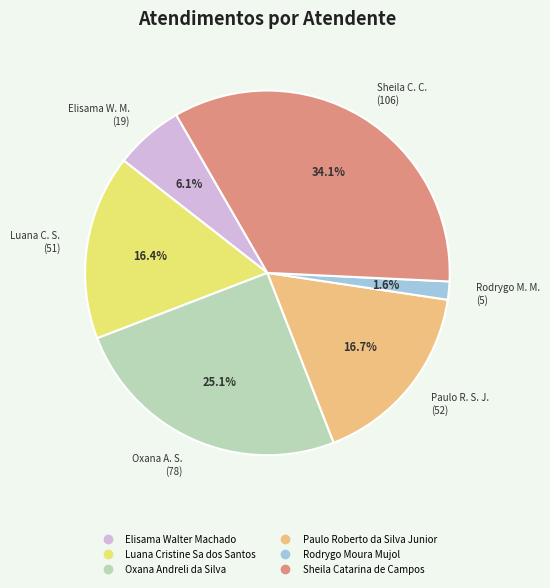

To the nearest percent, what is the average slice percentage?

17%